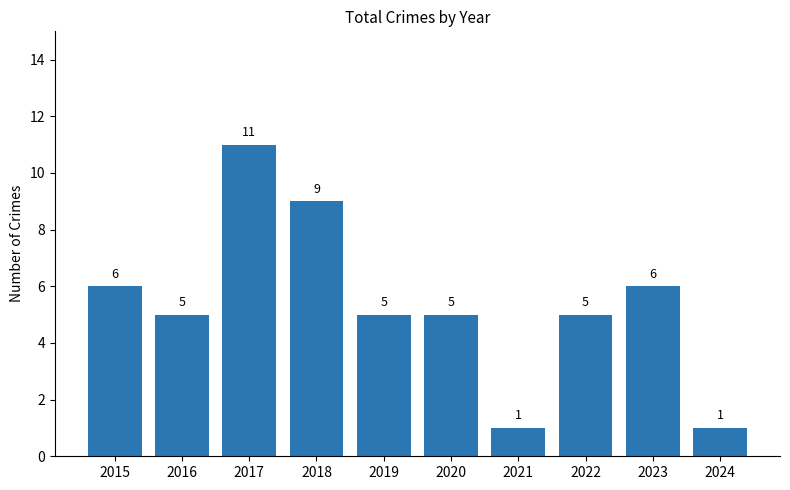

What is the approximate value at 2023, to the nearest 10?

10